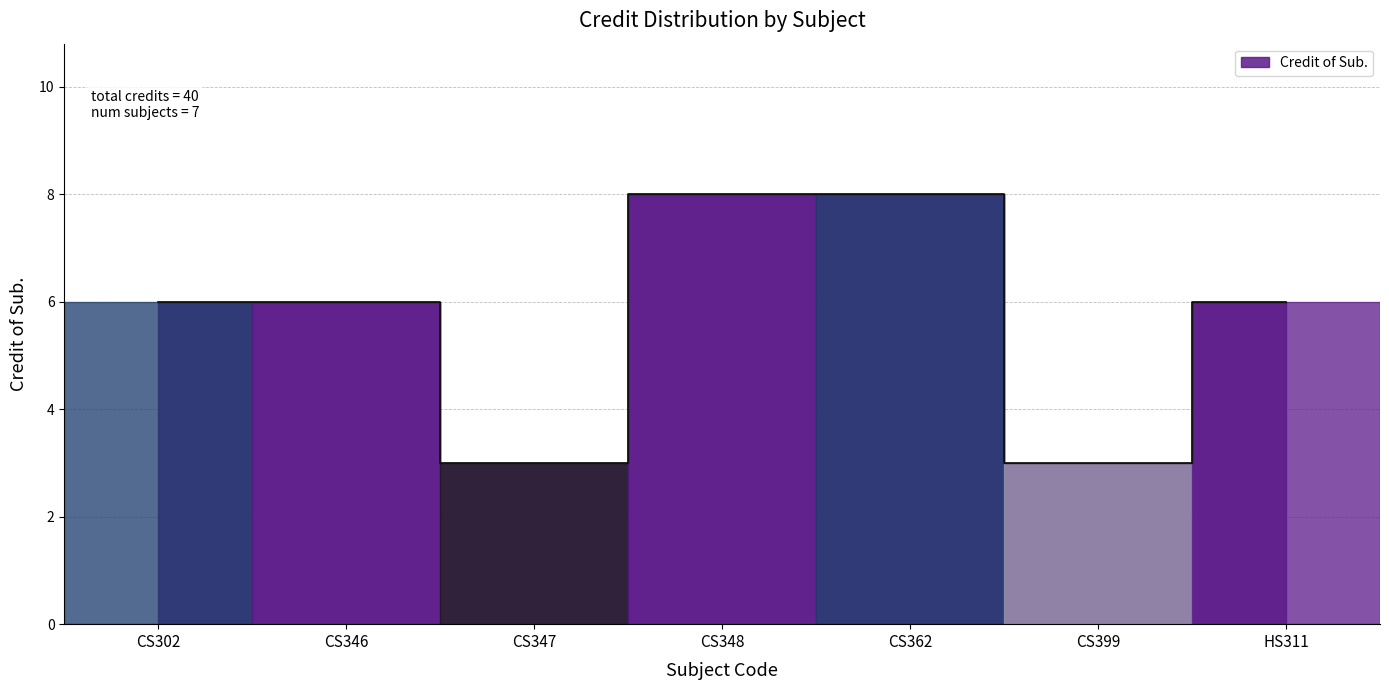

How many distinct data groups are displayed?

1